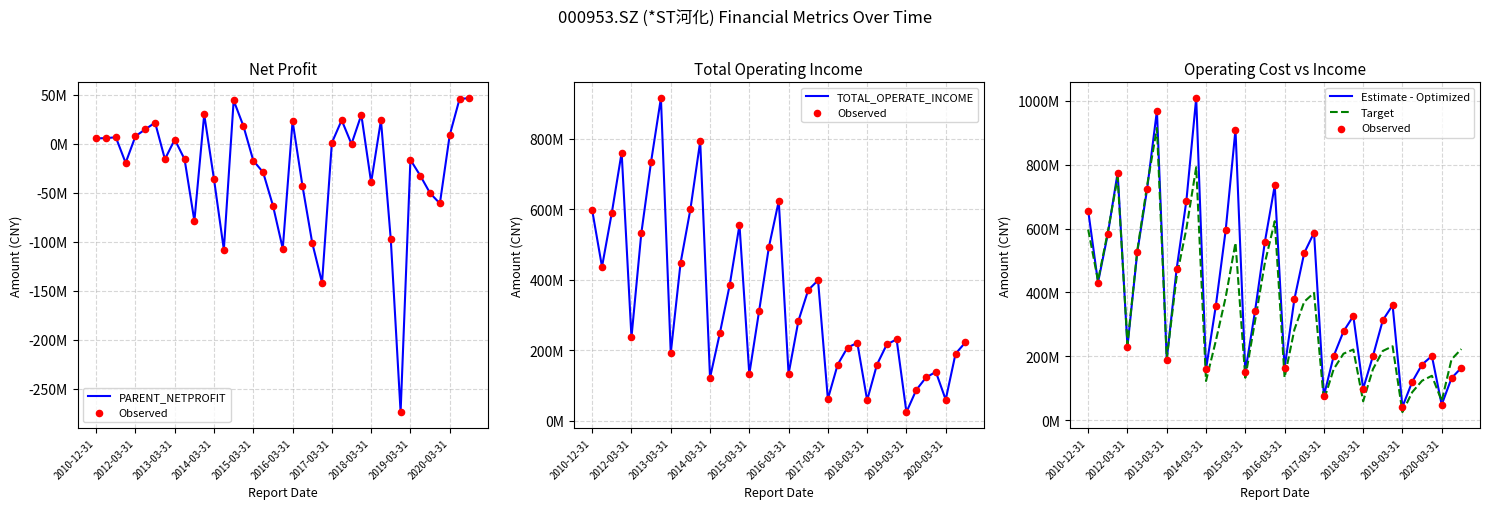

Which series has the largest total across all categories?

Observed